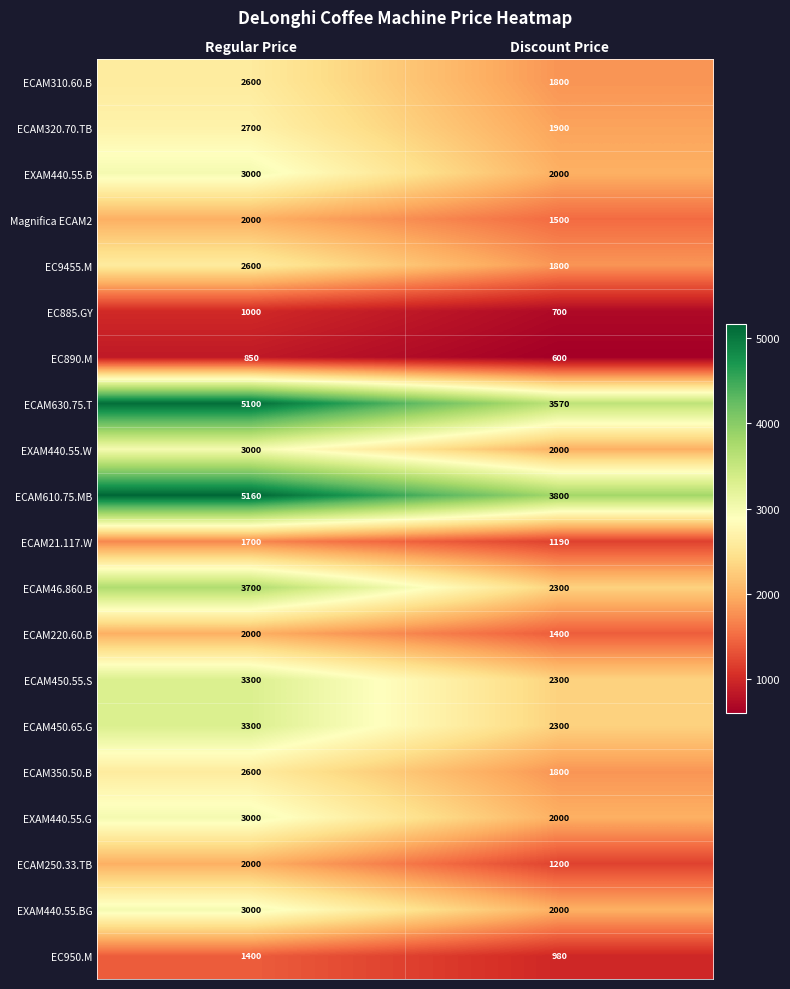

The value of ECAM46.860.B at Regular Price is 6509. True or false?

False